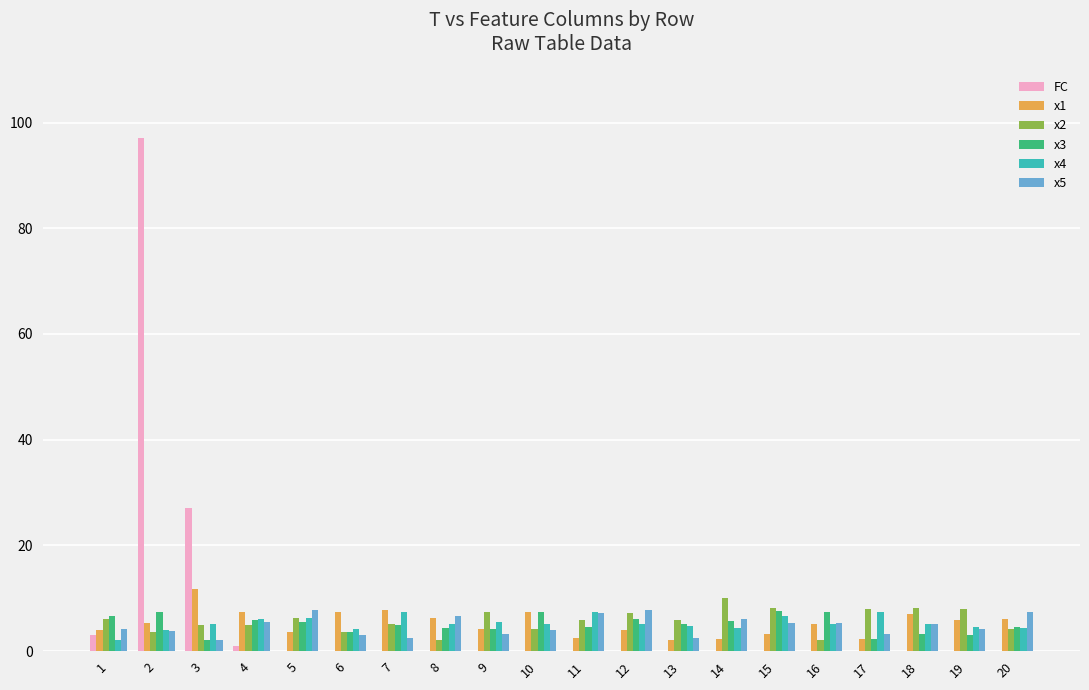

Read the x5 value at 4.

5.5